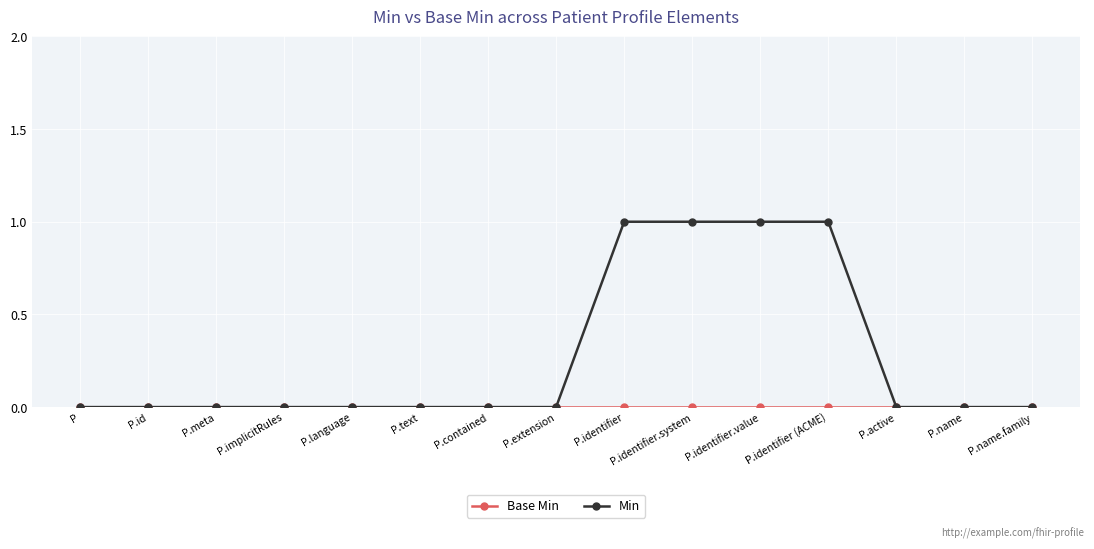

Which series has the largest total across all categories?

Min